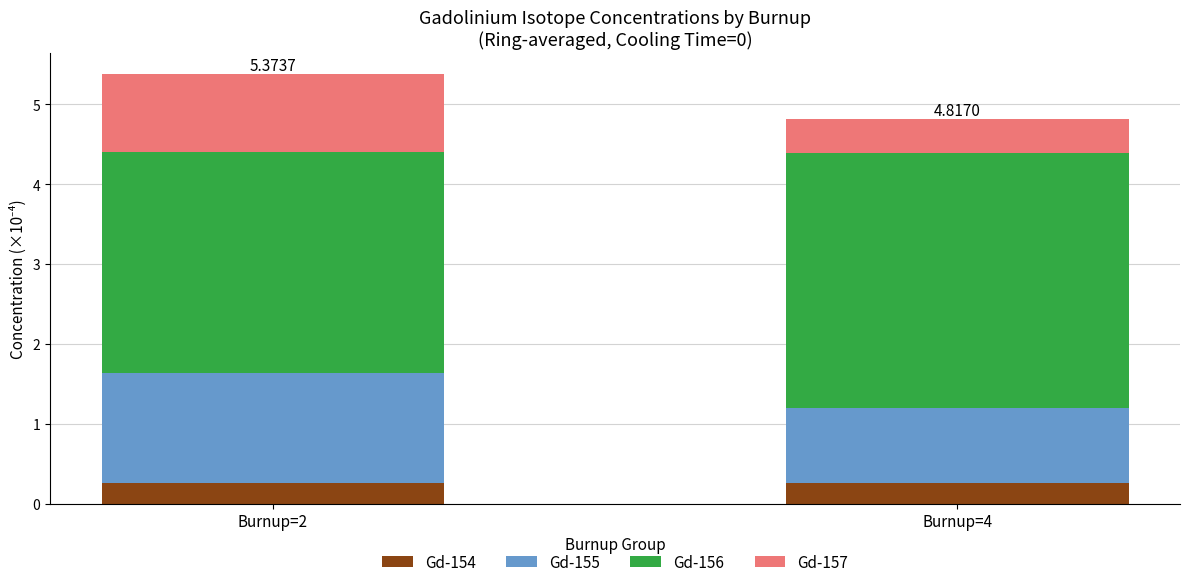

What is the sum of all Gd-154 values?

0.5